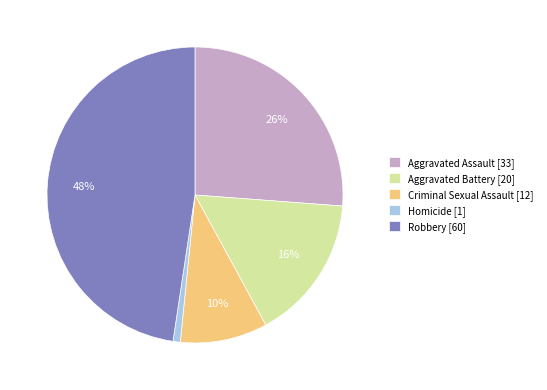

Is the sum of Robbery [60] and Homicide [1] greater than half?

No